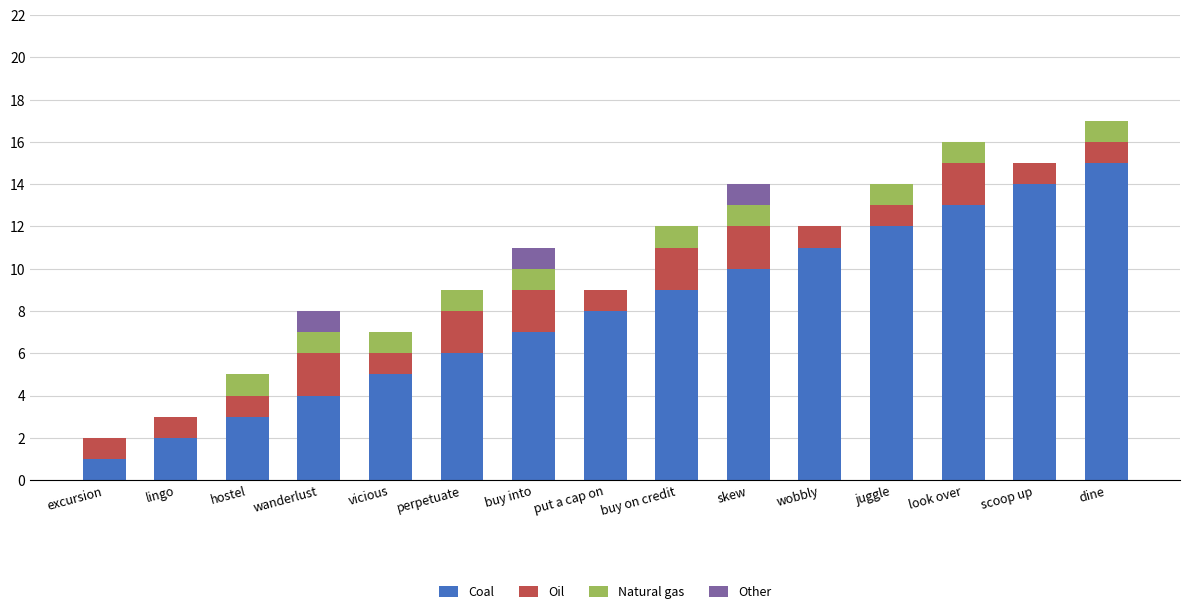

What is the highest value of the Coal series?

15